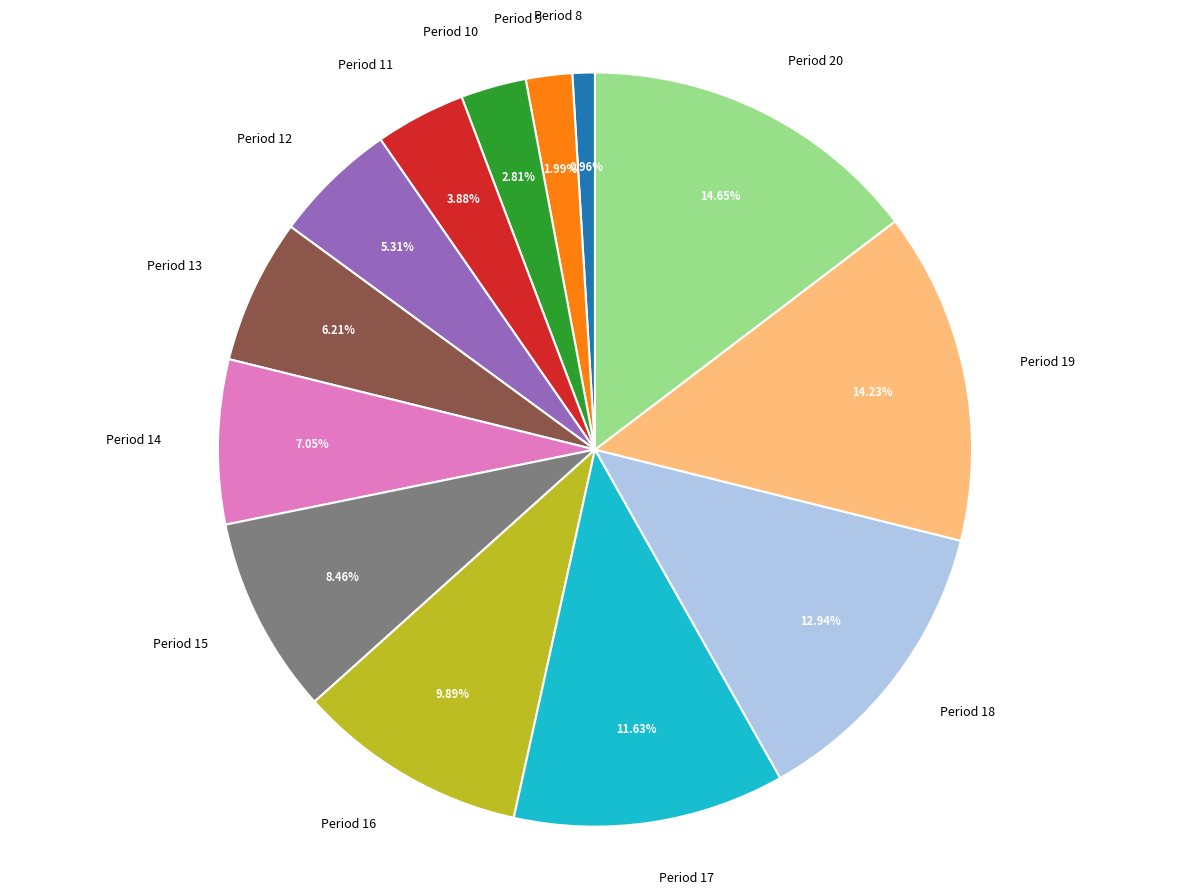

Count the number of slices in the pie.

13